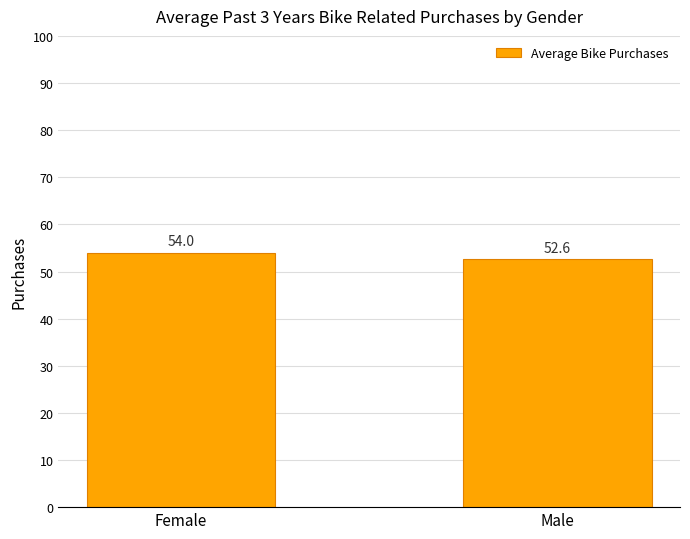

What is the smallest value displayed?

52.6